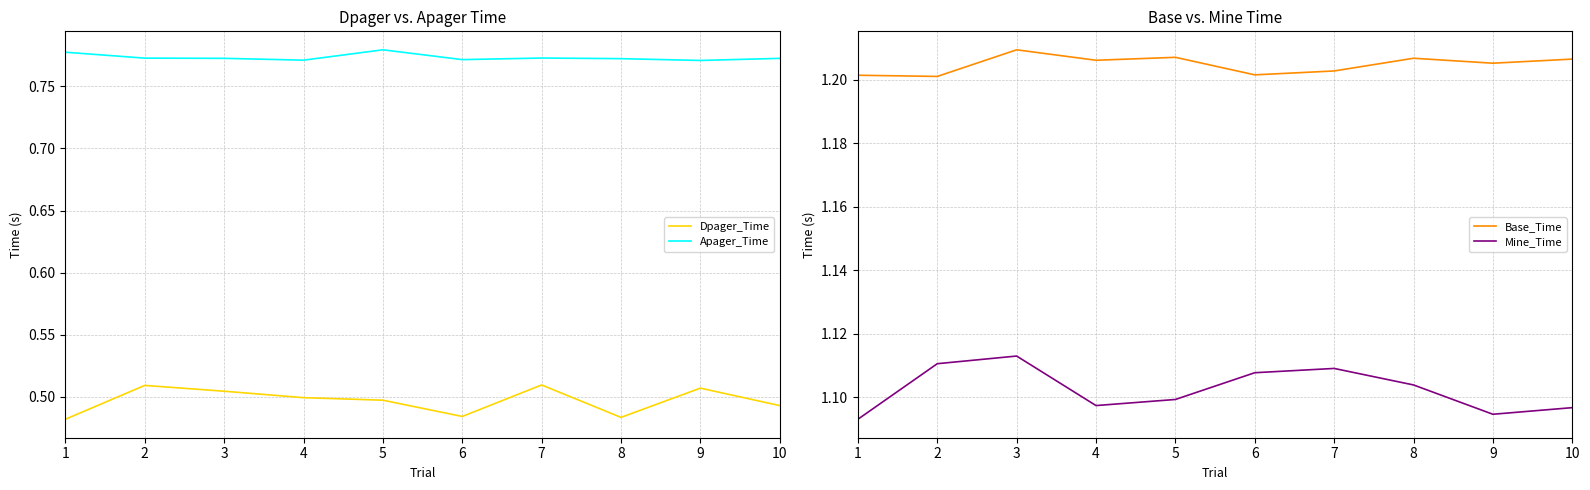

True or false: Base_Time and Apager_Time intersect in this chart.

False